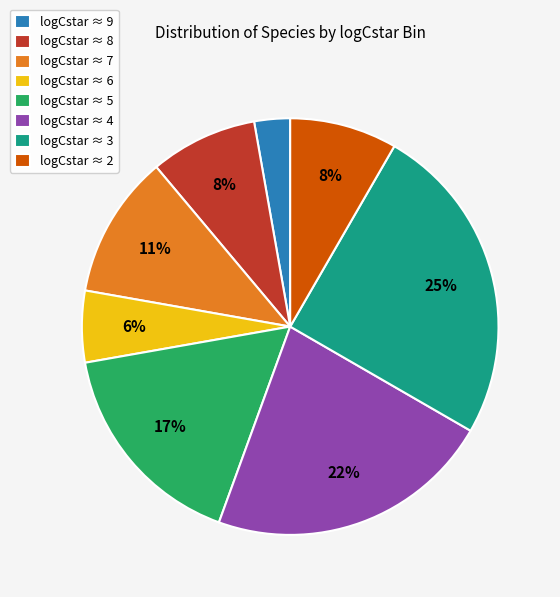

What percentage is the logCstar ≈ 9 slice, to the nearest percent?

3%